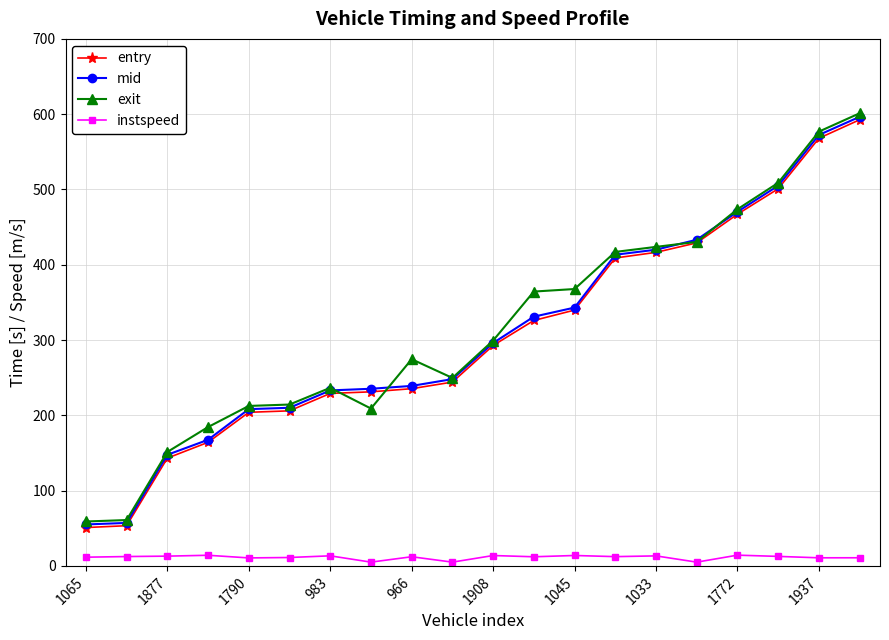

Which series has the largest range (max minus min)?

exit